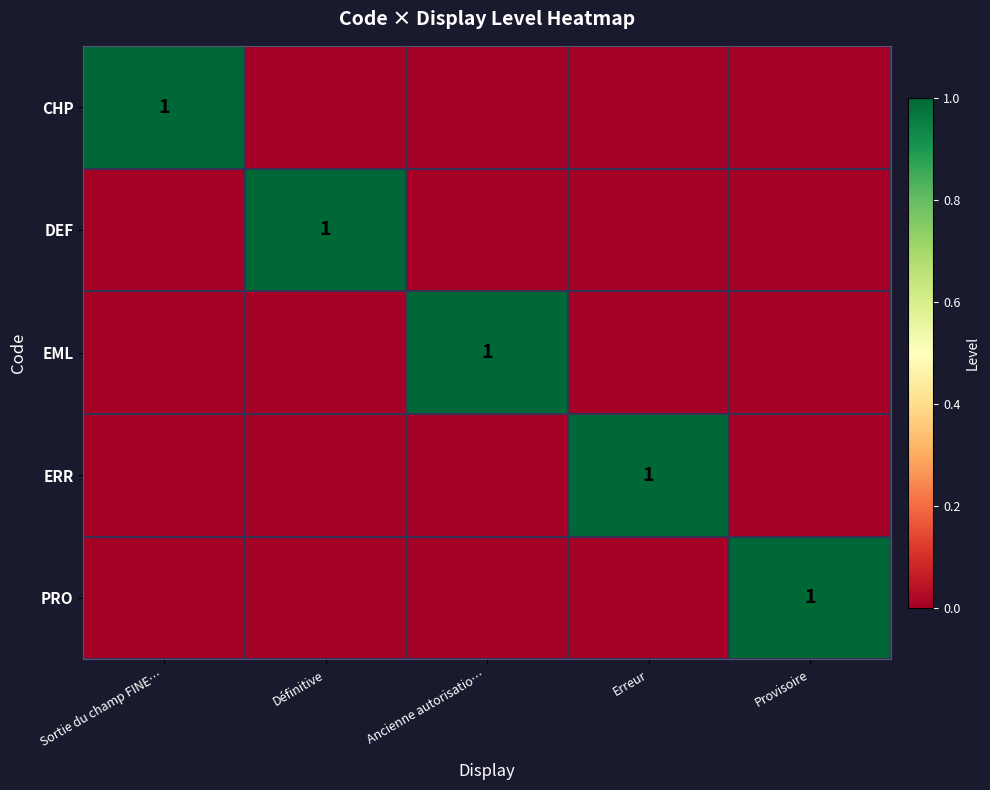

What is the total value across all series at Ancienne autorisatio…?

1